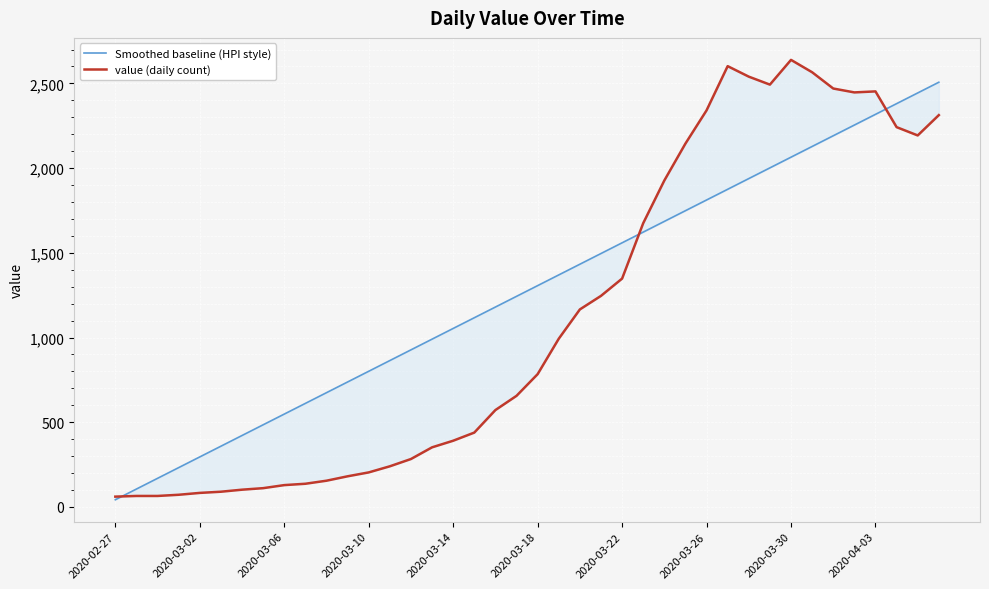

What are all the series names shown in the legend?

Smoothed baseline (HPI style), value (daily count)